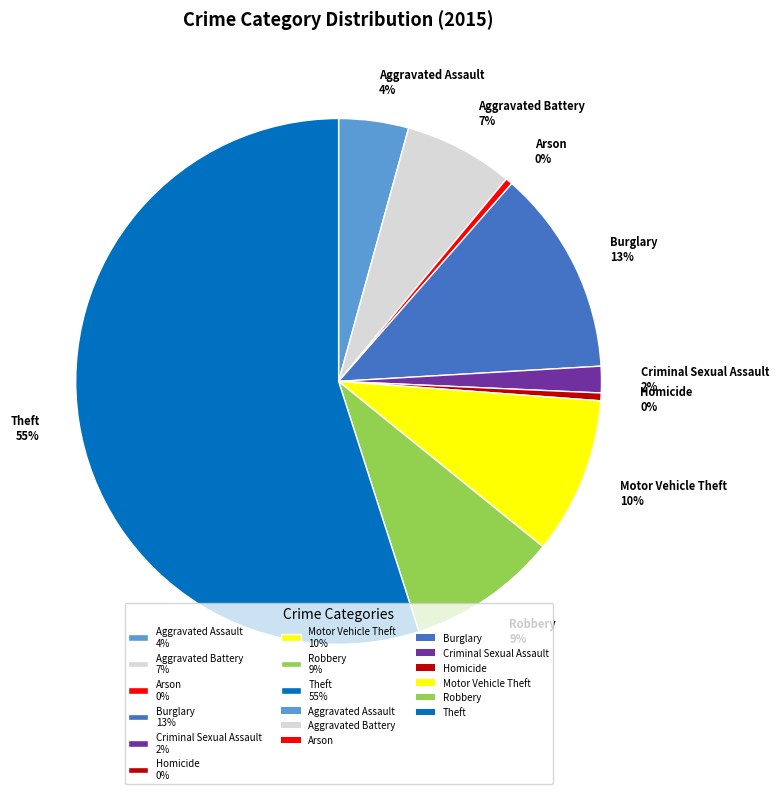

To the nearest percent, what portion does Motor Vehicle Theft represent?

10%